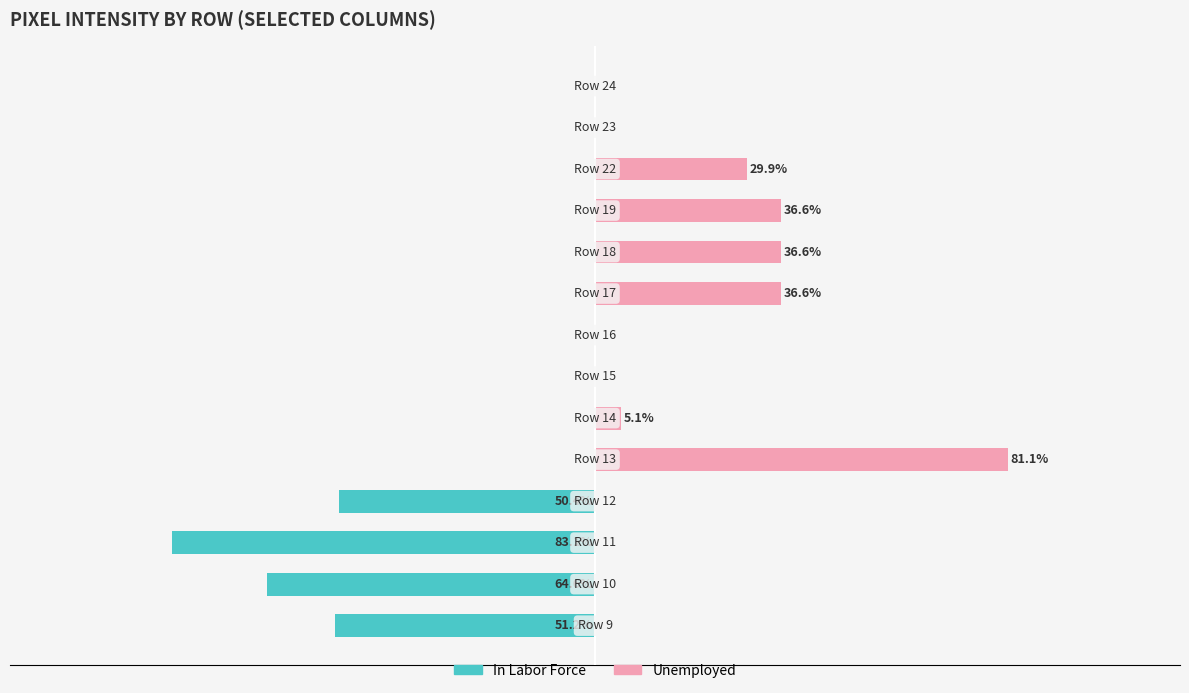

The In Labor Force series shows -50.4 at 0. True or false?

True